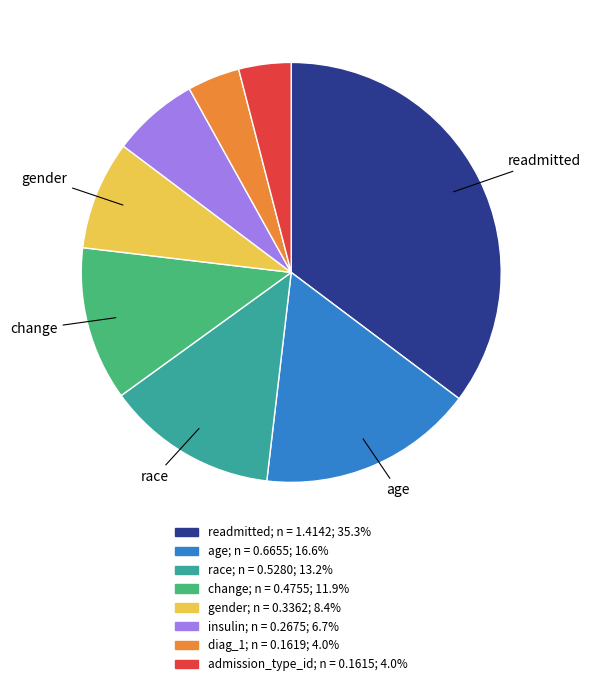

Count the number of slices in the pie.

8